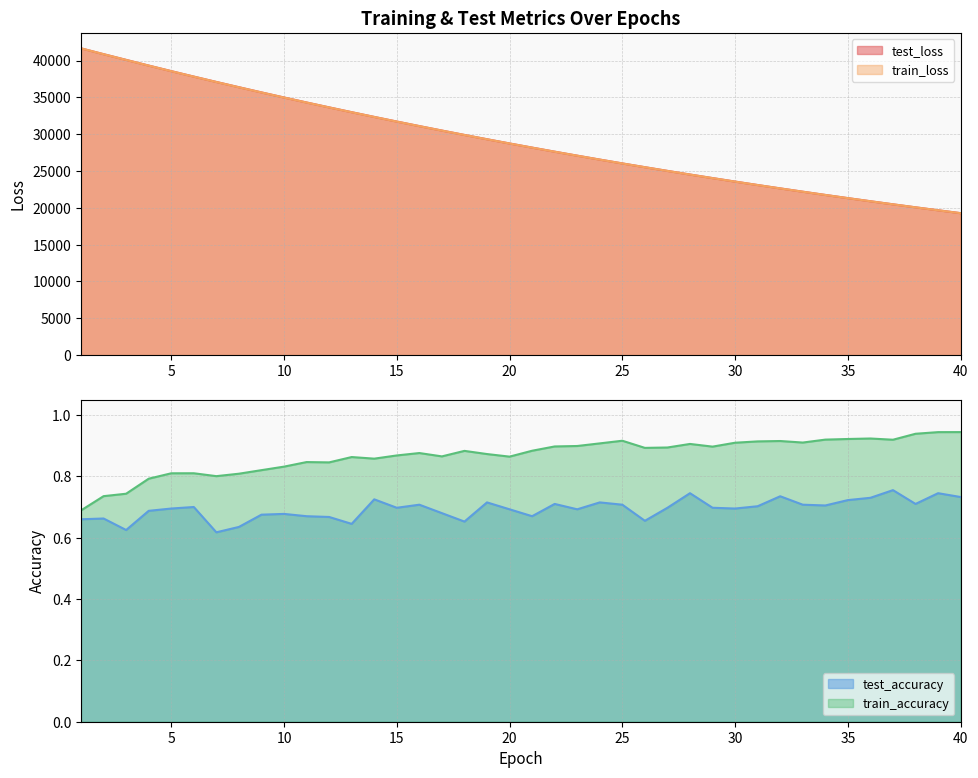

Which series has the largest range (max minus min)?

train_loss